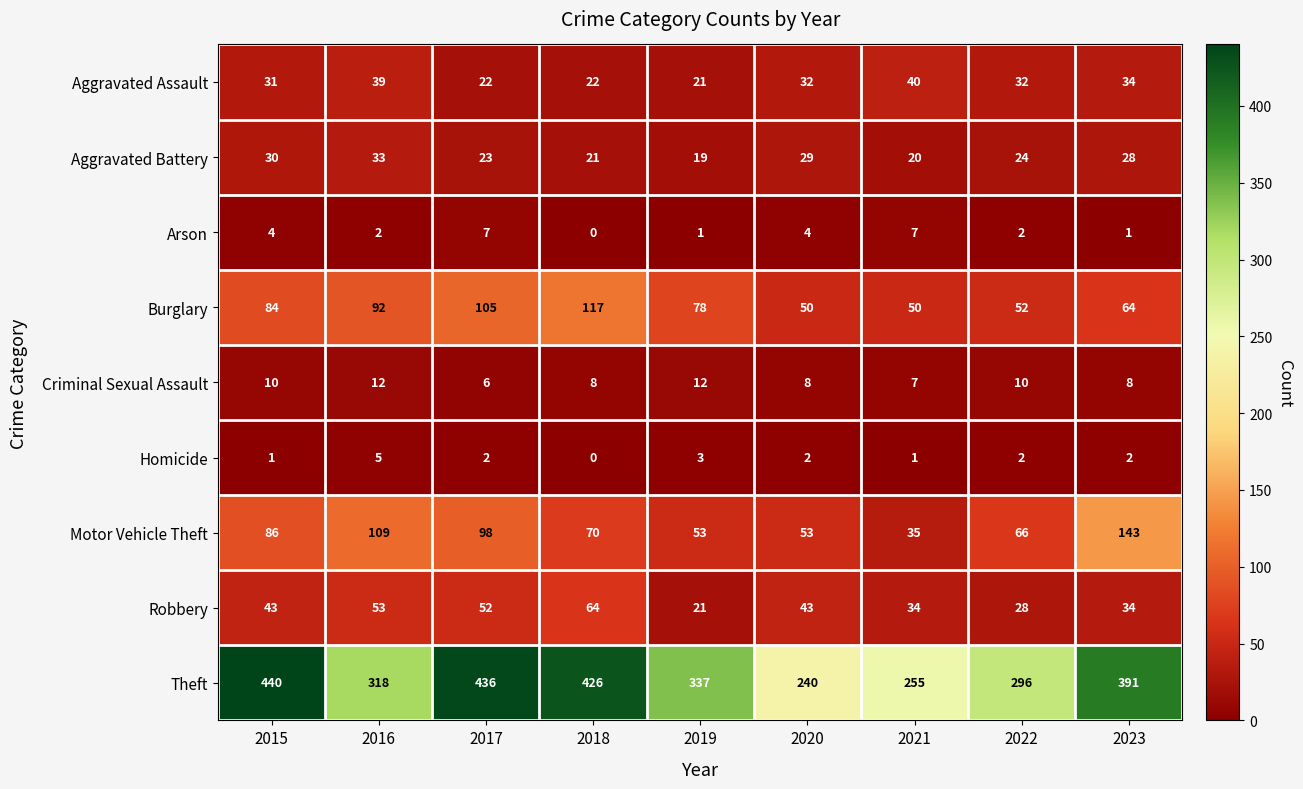

Which series has the widest spread of values?

Theft